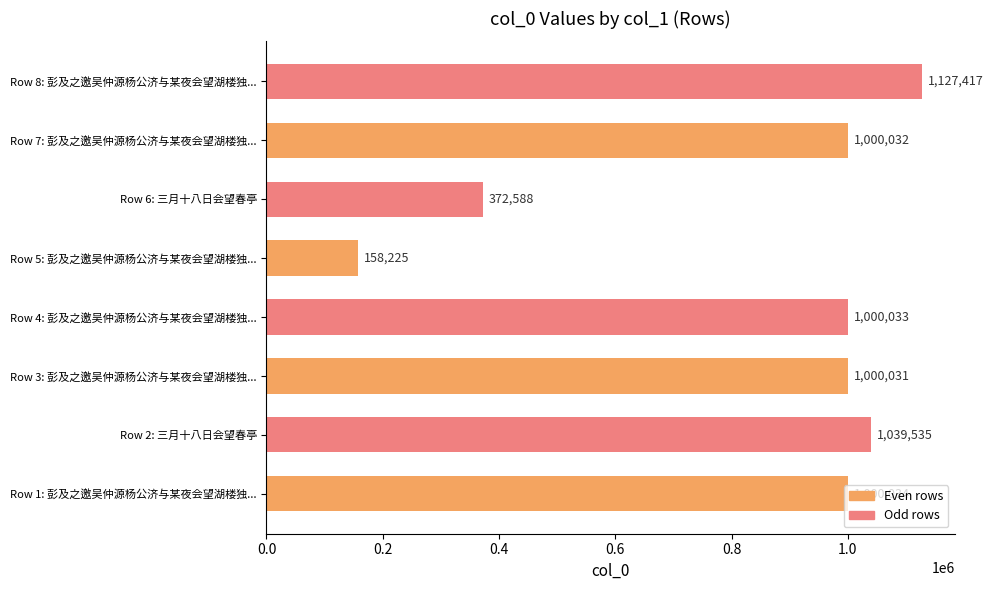

Where is the data nearest to the value 642821?

Row 6: 三月十八日会望春亭